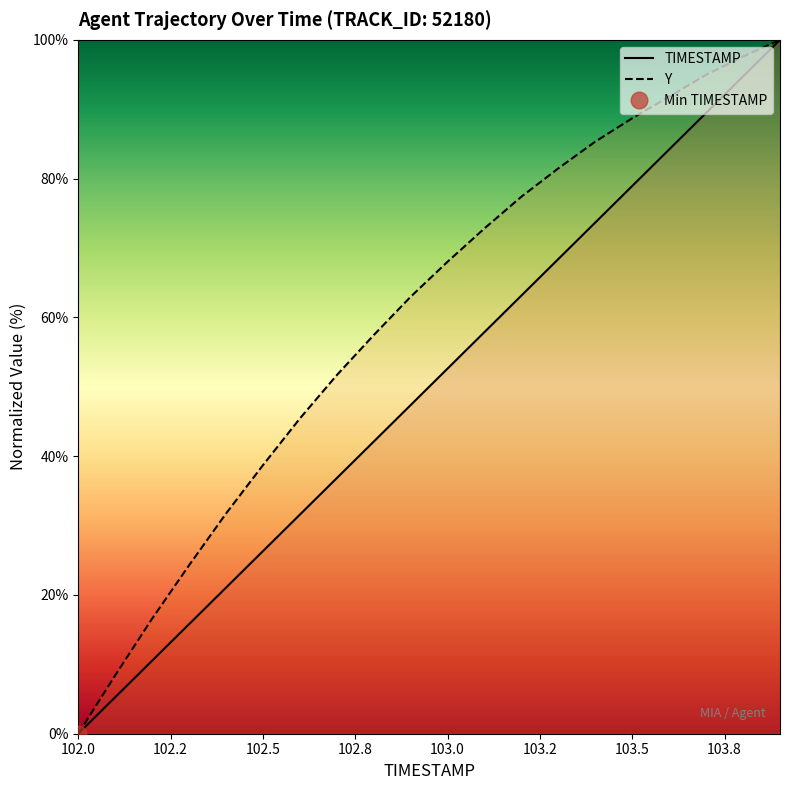

True or false: TIMESTAMP has a value of 36.4 at 103.0.

False